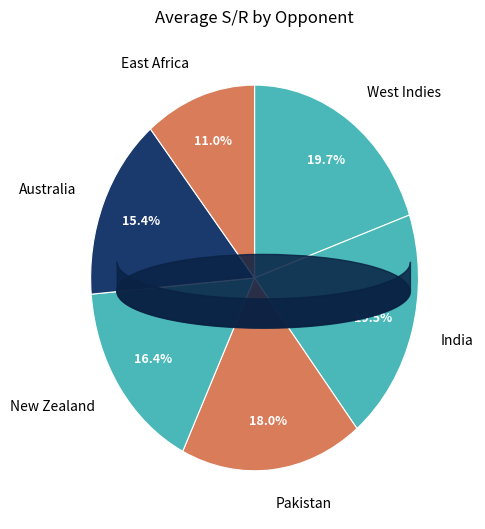

Is it true that Australia is 14% of the pie?

False